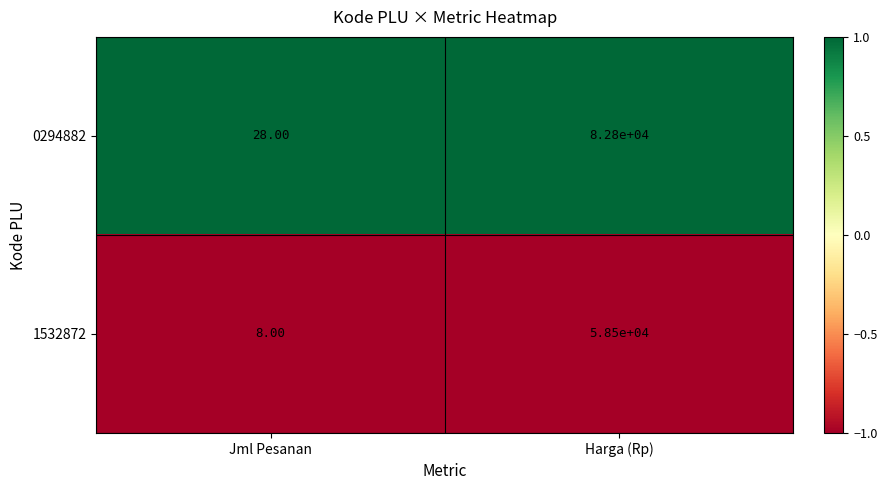

Rank the series at Jml Pesanan from lowest to highest value.

1532872, 0294882